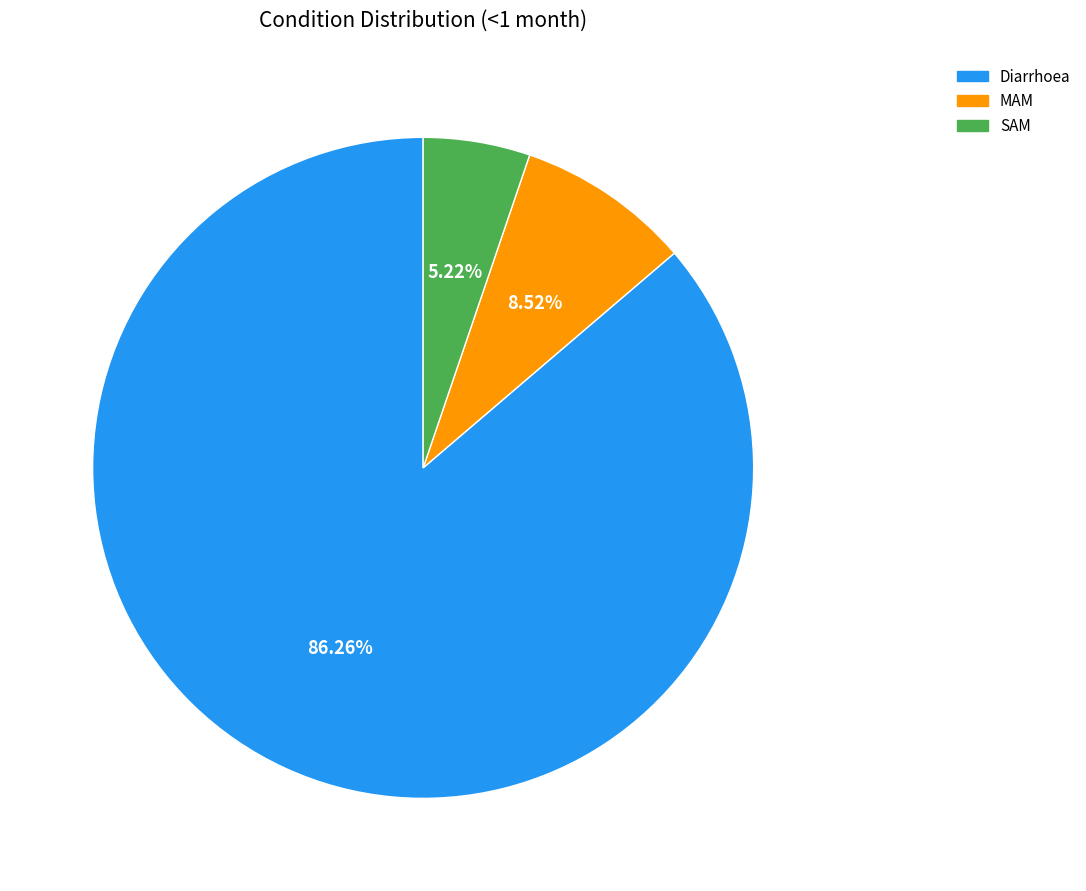

What is the majority slice?

Diarrhoea